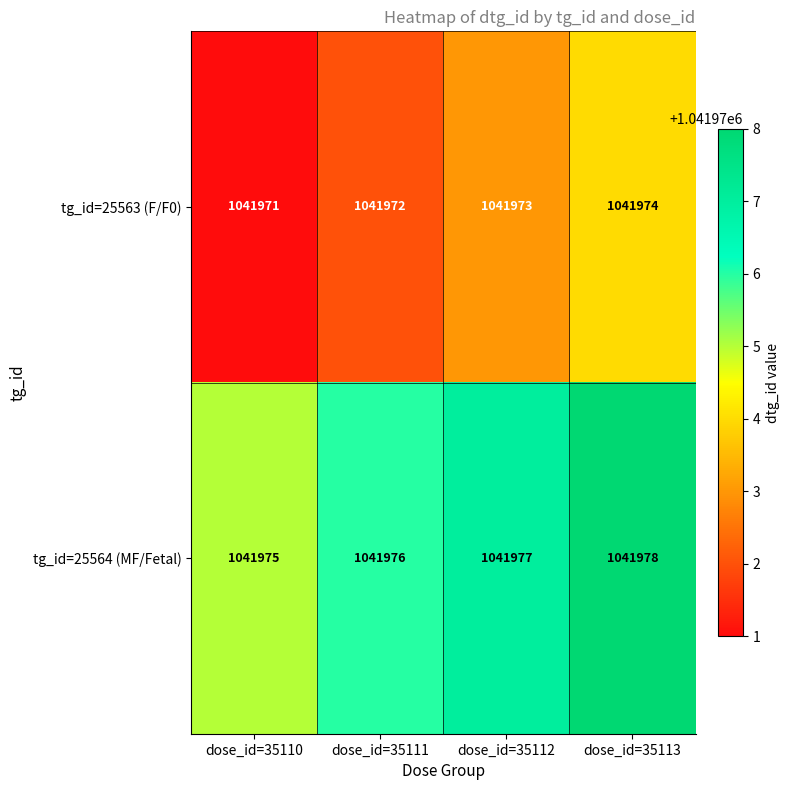

What is the maximum value for tg_id=25563 (F/F0)?

1041974